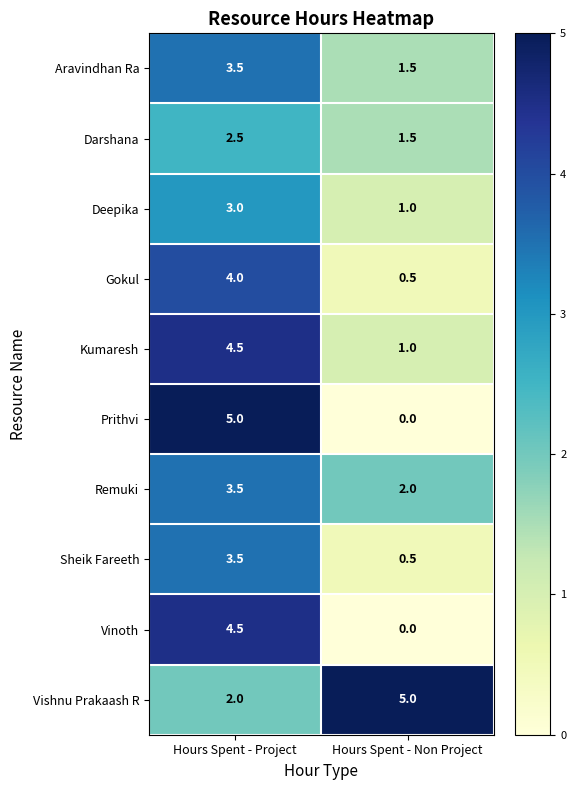

What is the sum of the Deepika values at Hours Spent - Project and Hours Spent - Non Project?

4.0